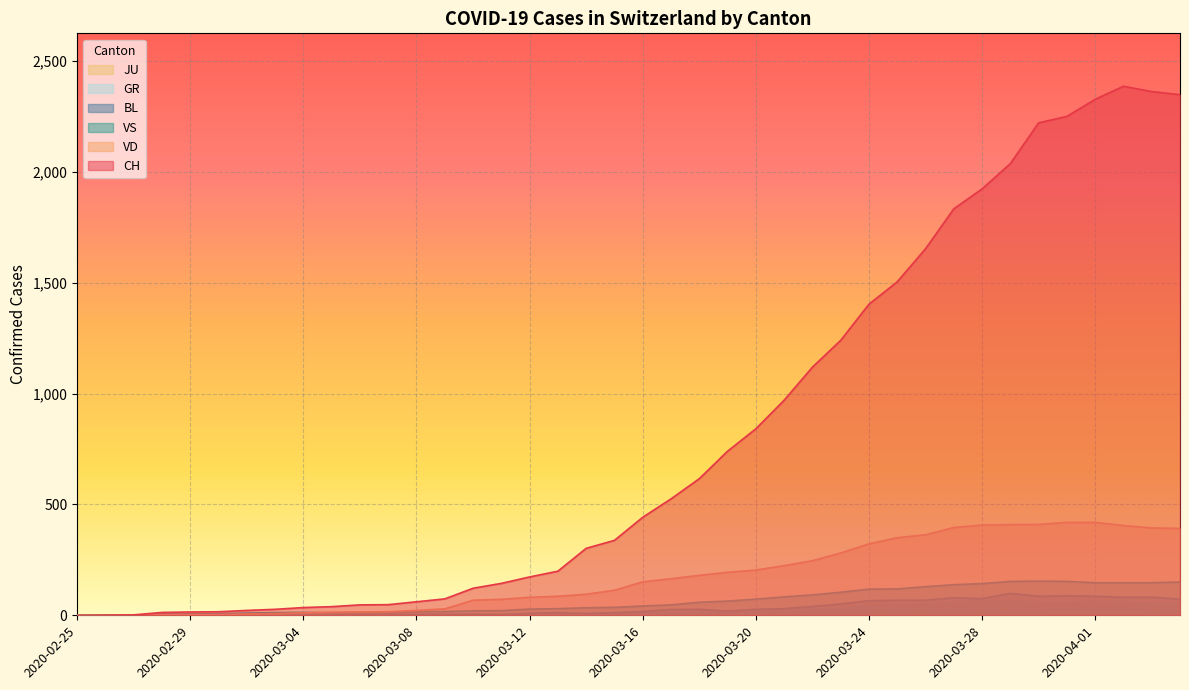

Which label corresponds to the largest value in the chart?

2020-04-02